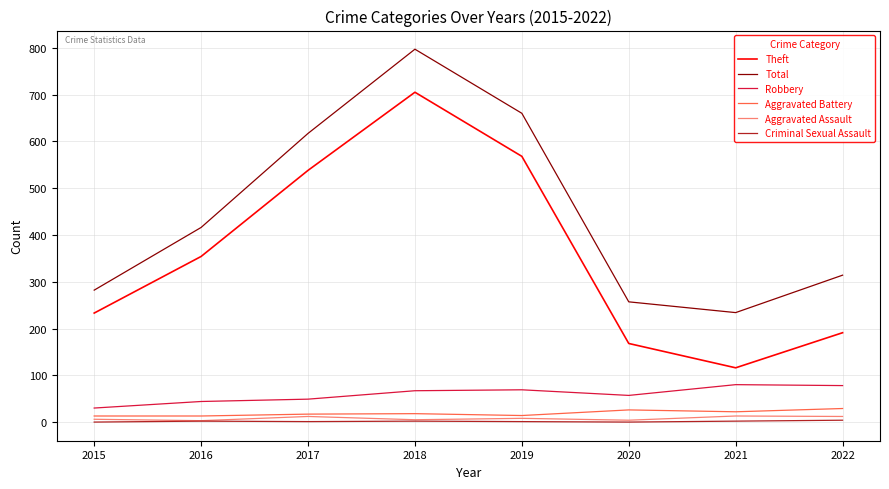

Count the Aggravated Assault values in the range 5 to 12.

5